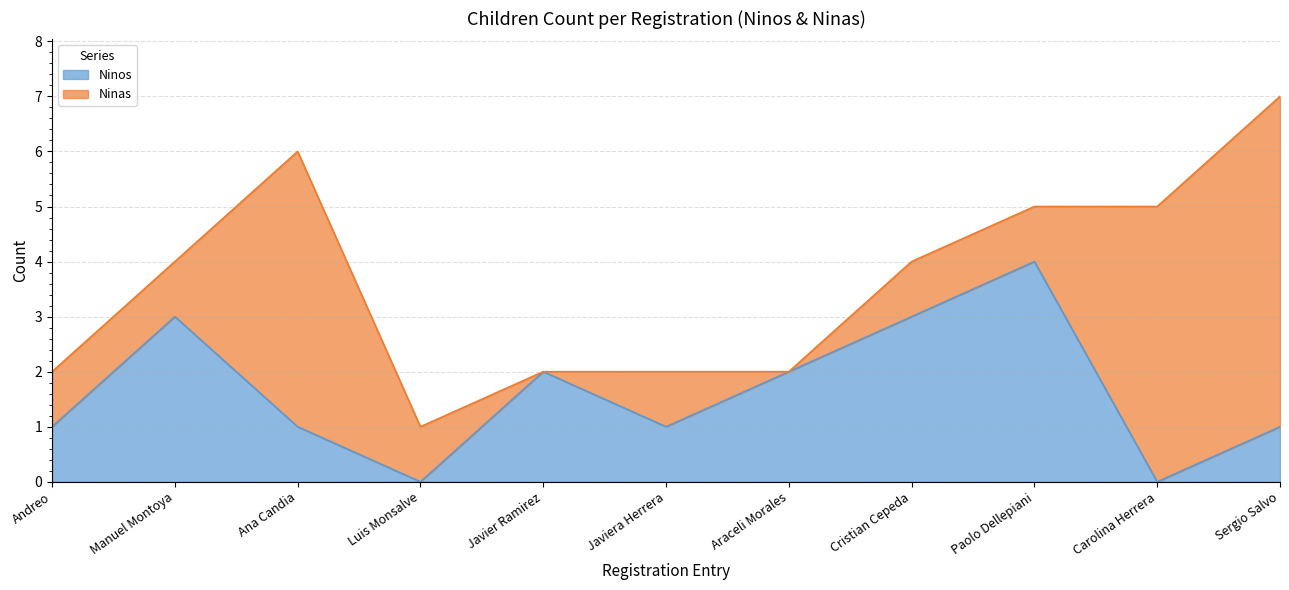

How many points are lower than both their immediate neighbors (excluding endpoints)?

3